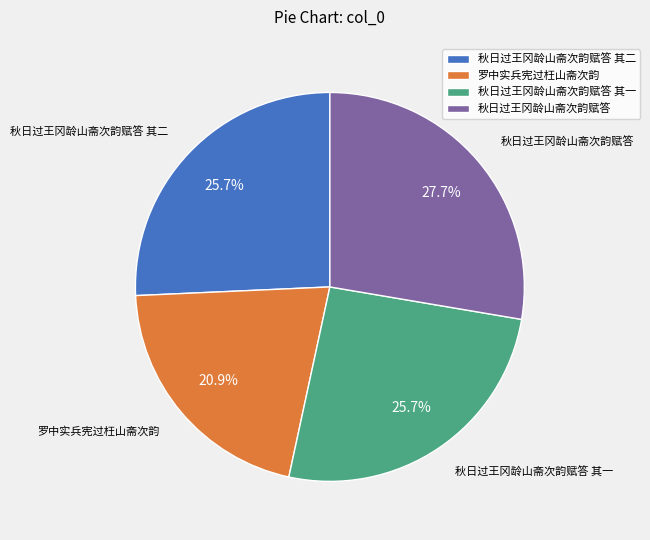

What portion of the pie excludes 秋日过王冈龄山斋次韵赋答 其二?

74.3%